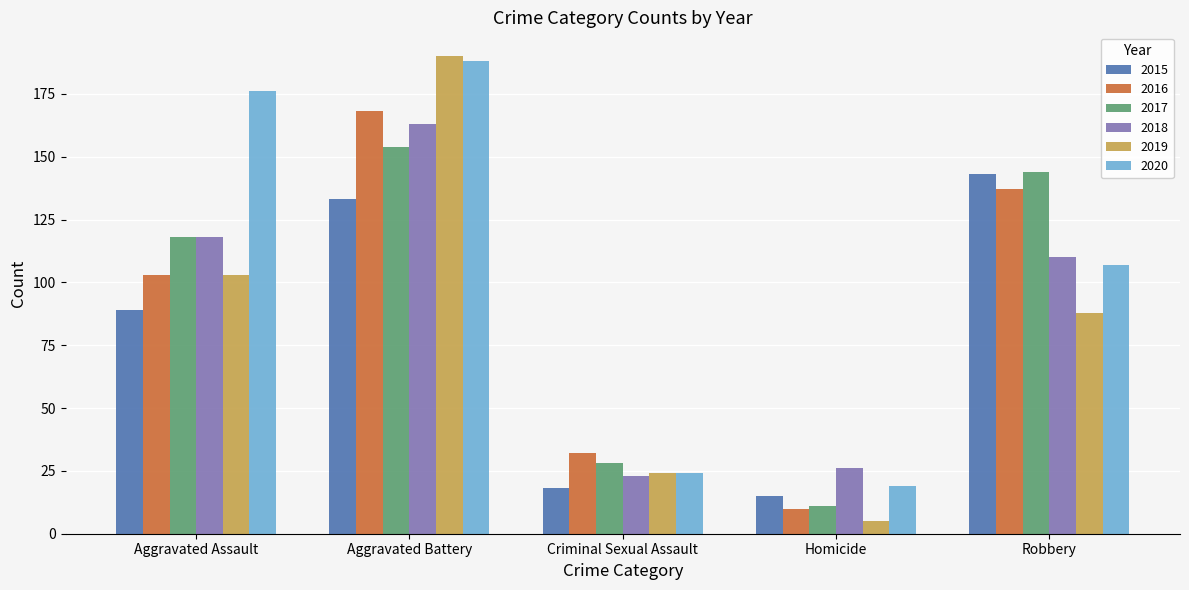

What position from the left is Aggravated Battery?

2